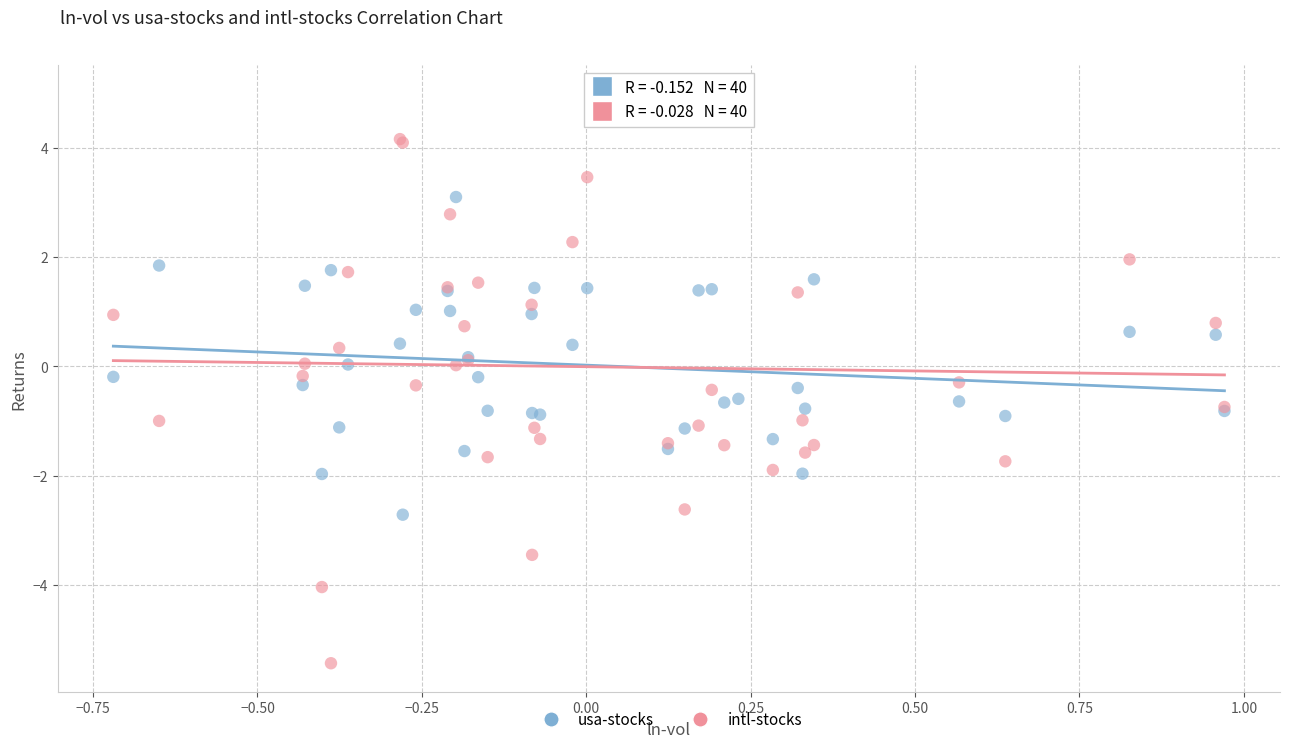

What is the X range (max minus min) for the scatter plot?

1.7